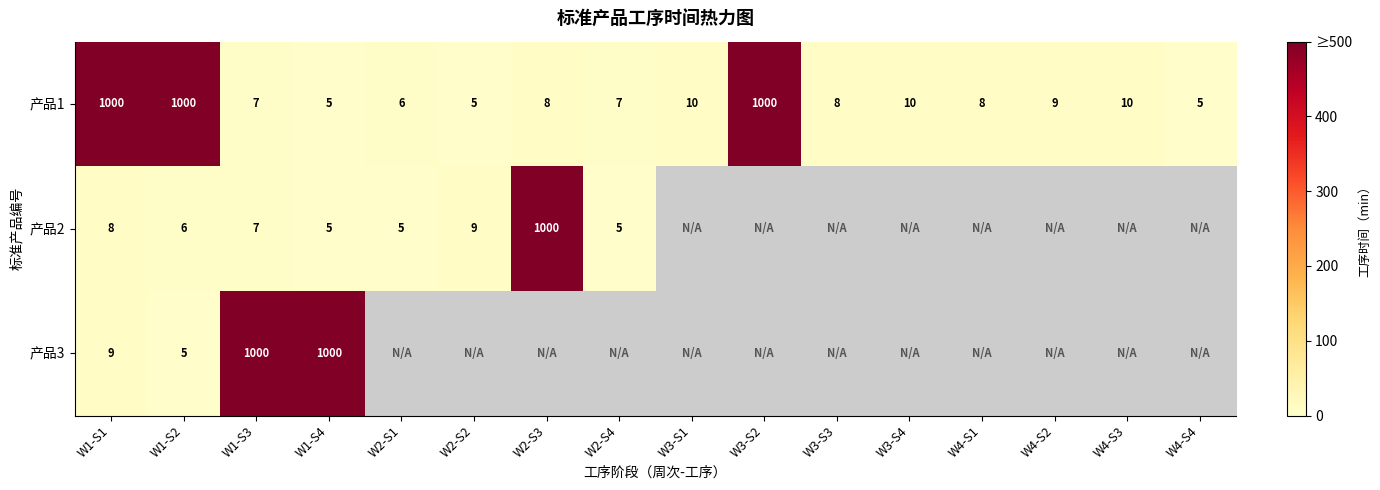

What is the maximum value shown in the chart?

500.0